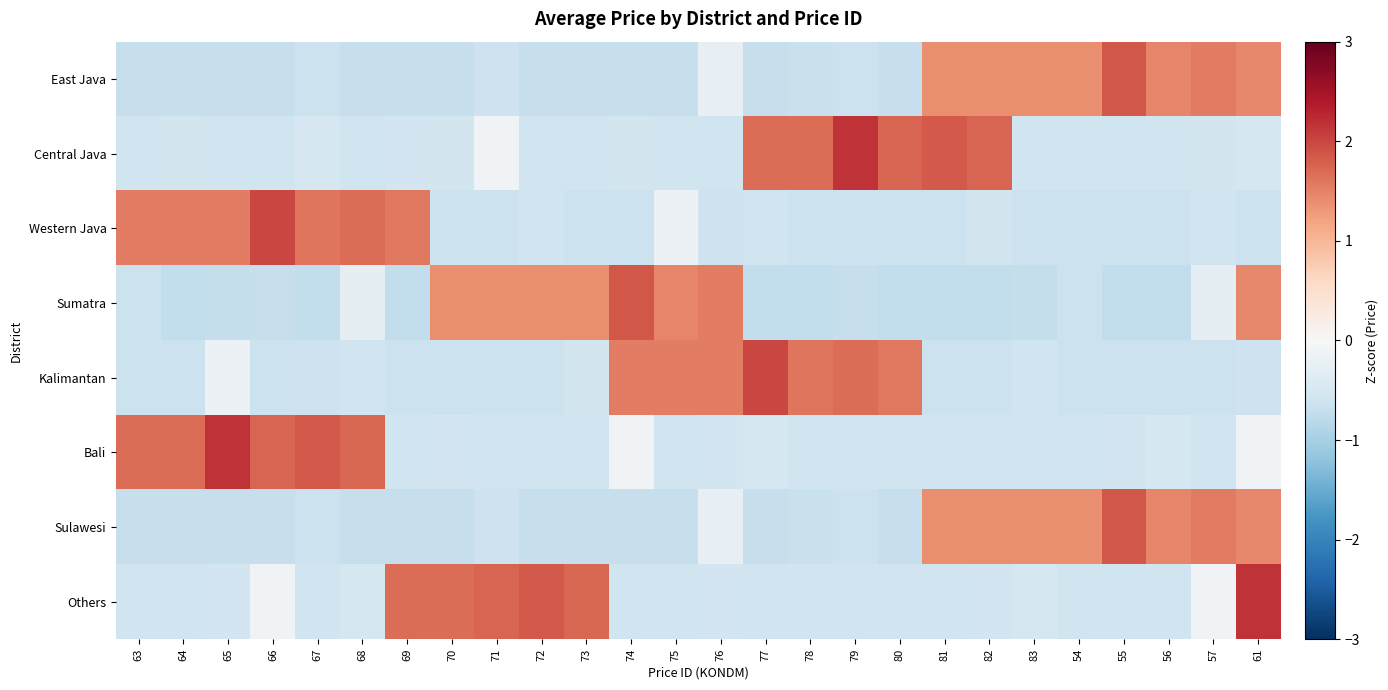

Reading left to right, what are all the values shown in this chart?

East Java: 63=-0.7	64=-0.7	65=-0.7	66=-0.7	67=-0.7	68=-0.7	69=-0.7	70=-0.7	71=-0.6	72=-0.7	73=-0.7	74=-0.7	75=-0.7	76=-0.2	77=-0.7	78=-0.7	79=-0.7	80=-0.7	81=1.4	82=1.4	83=1.4	54=1.4	55=1.9	56=1.5	57=1.5	61=1.4
Central Java: 63=-0.6	64=-0.5	65=-0.6	66=-0.6	67=-0.5	68=-0.6	69=-0.6	70=-0.5	71=-0.1	72=-0.6	73=-0.6	74=-0.5	75=-0.6	76=-0.6	77=1.7	78=1.7	79=2.2	80=1.8	81=1.8	82=1.7	83=-0.6	54=-0.6	55=-0.6	56=-0.6	57=-0.5	61=-0.5
Western Java: 63=1.5	64=1.5	65=1.5	66=2.0	67=1.6	68=1.7	69=1.6	70=-0.6	71=-0.6	72=-0.6	73=-0.6	74=-0.6	75=-0.2	76=-0.6	77=-0.6	78=-0.6	79=-0.6	80=-0.6	81=-0.6	82=-0.6	83=-0.6	54=-0.6	55=-0.6	56=-0.6	57=-0.6	61=-0.6
Sumatra: 63=-0.6	64=-0.7	65=-0.7	66=-0.7	67=-0.7	68=-0.3	69=-0.7	70=1.4	71=1.4	72=1.4	73=1.4	74=1.9	75=1.5	76=1.5	77=-0.7	78=-0.7	79=-0.7	80=-0.7	81=-0.7	82=-0.7	83=-0.7	54=-0.6	55=-0.7	56=-0.7	57=-0.3	61=1.4
Kalimantan: 63=-0.6	64=-0.6	65=-0.2	66=-0.6	67=-0.6	68=-0.6	69=-0.6	70=-0.6	71=-0.6	72=-0.6	73=-0.6	74=1.5	75=1.5	76=1.5	77=2.0	78=1.6	79=1.7	80=1.6	81=-0.6	82=-0.6	83=-0.6	54=-0.6	55=-0.6	56=-0.6	57=-0.6	61=-0.6
Bali: 63=1.7	64=1.7	65=2.2	66=1.8	67=1.8	68=1.7	69=-0.6	70=-0.6	71=-0.6	72=-0.6	73=-0.6	74=-0.1	75=-0.6	76=-0.6	77=-0.5	78=-0.6	79=-0.6	80=-0.6	81=-0.6	82=-0.6	83=-0.6	54=-0.6	55=-0.6	56=-0.5	57=-0.6	61=-0.1
Sulawesi: 63=-0.7	64=-0.7	65=-0.7	66=-0.7	67=-0.7	68=-0.7	69=-0.7	70=-0.7	71=-0.6	72=-0.7	73=-0.7	74=-0.7	75=-0.7	76=-0.2	77=-0.7	78=-0.7	79=-0.7	80=-0.7	81=1.4	82=1.4	83=1.4	54=1.4	55=1.9	56=1.5	57=1.5	61=1.4
Others: 63=-0.6	64=-0.6	65=-0.6	66=-0.1	67=-0.6	68=-0.5	69=1.7	70=1.7	71=1.8	72=1.8	73=1.7	74=-0.6	75=-0.6	76=-0.6	77=-0.6	78=-0.6	79=-0.6	80=-0.6	81=-0.6	82=-0.6	83=-0.5	54=-0.6	55=-0.6	56=-0.6	57=-0.1	61=2.2